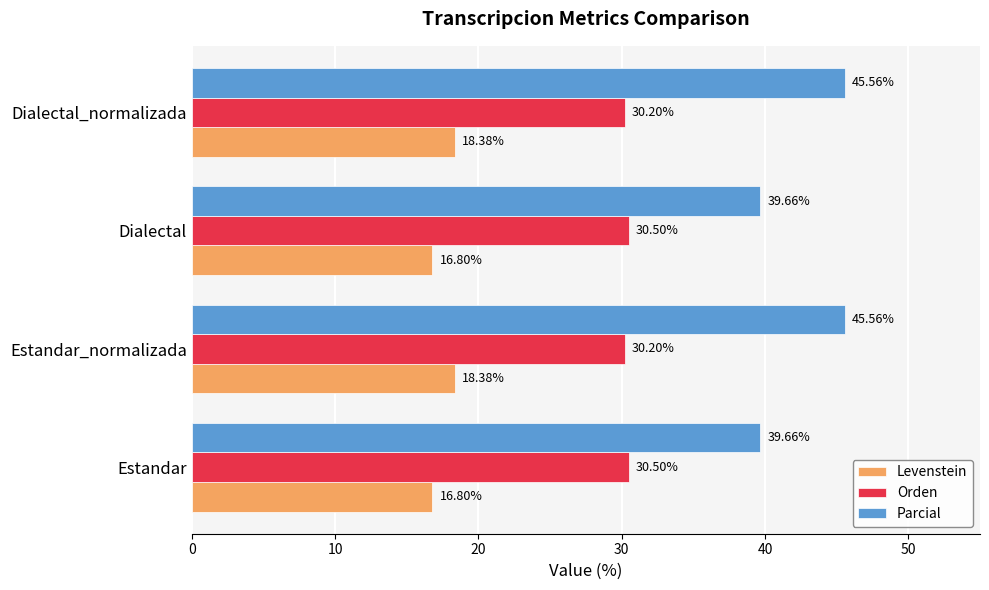

What is the difference between the Parcial values at Estandar and Dialectal_normalizada?

5.9